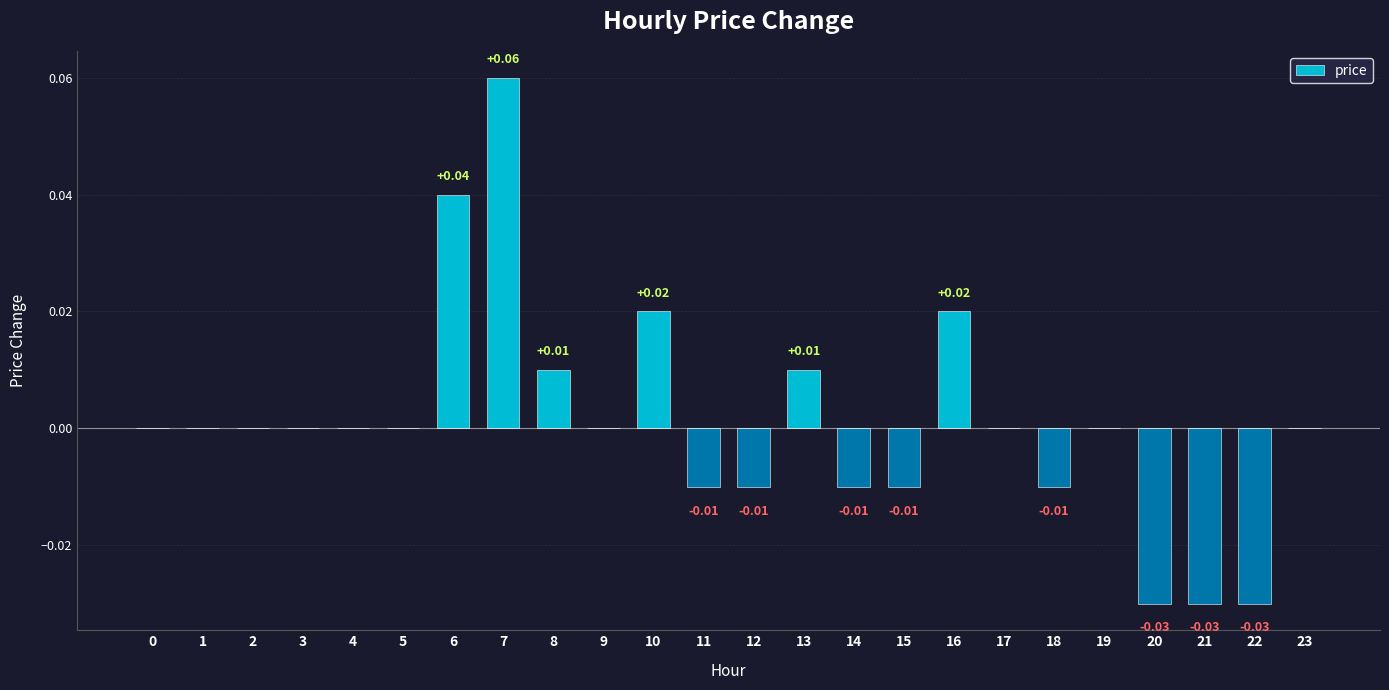

Between 3 and 10, which is larger?

10